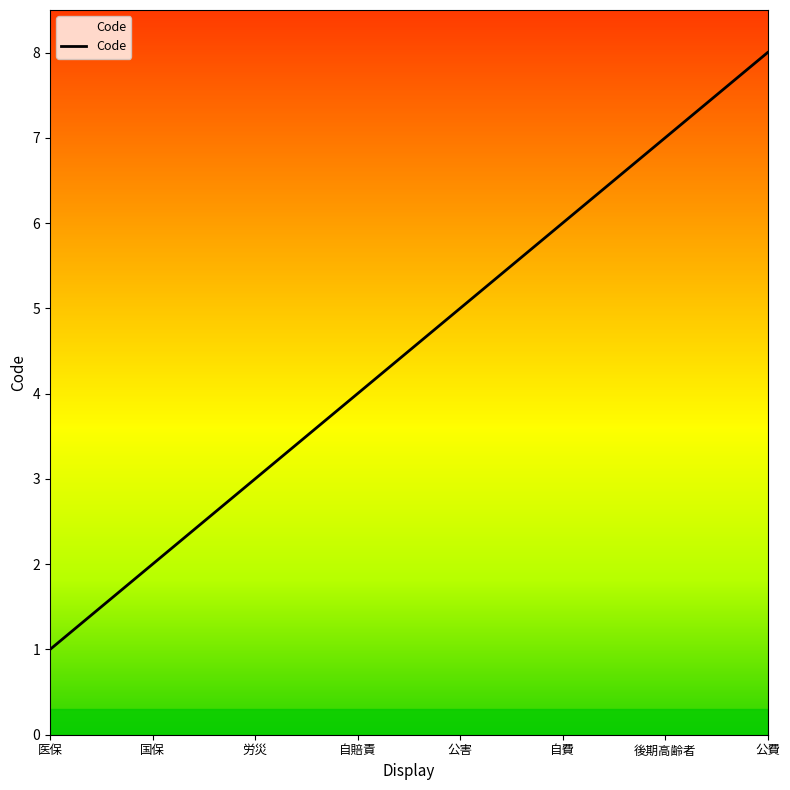

Count the number of categories in the chart.

8